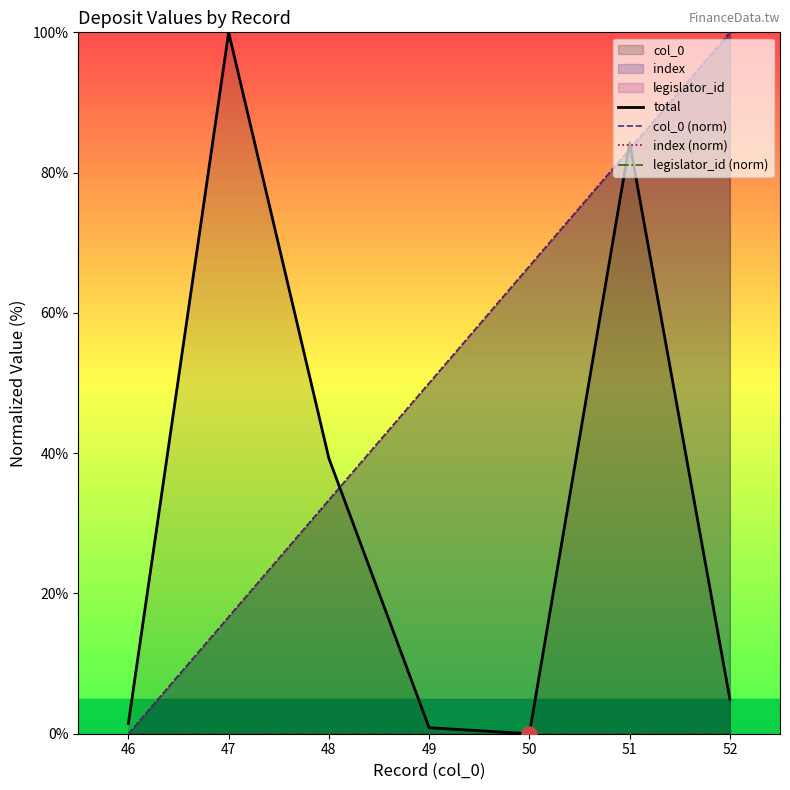

Is the value of col_0 (norm) at 46 greater than the value of total at 51?

No